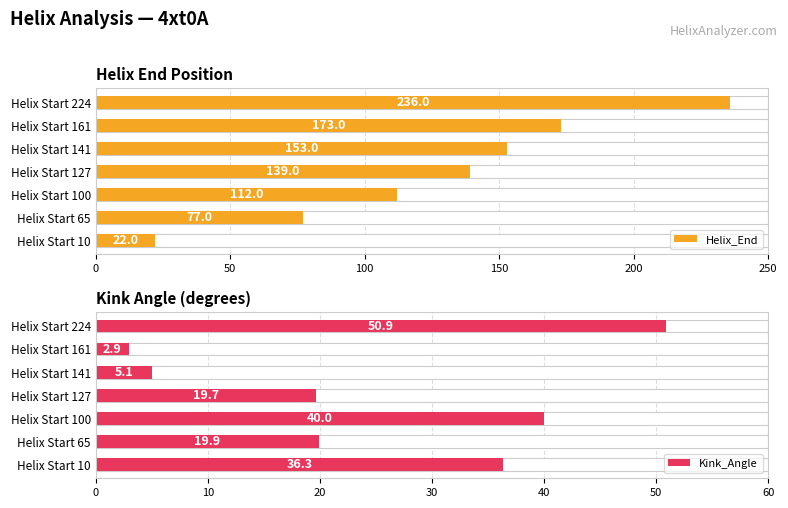

At how many categories does at least one series exceed 49?

6